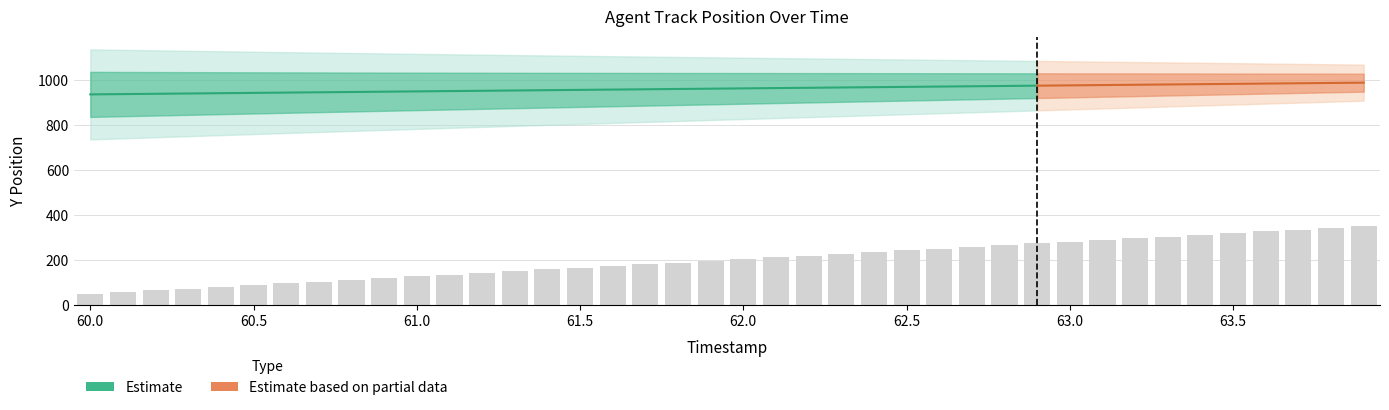

Reading left to right, list all the values displayed in this chart.

50.0	57.7	65.4	73.1	80.8	88.5	96.1	103.8	111.5	119.2	126.9	134.6	142.3	150.0	157.7	165.4	173.1	180.8	188.5	196.1	203.8	211.5	219.2	226.9	234.6	242.3	250.0	257.7	265.4	273.1	280.8	288.5	296.2	303.8	311.5	319.2	326.9	334.6	342.3	350.0